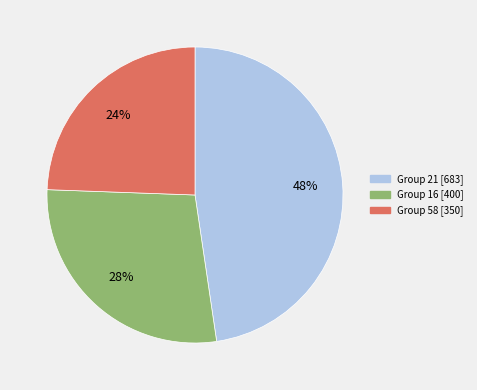

The Group 21 [683] slice represents 48% of the pie. True or false?

True